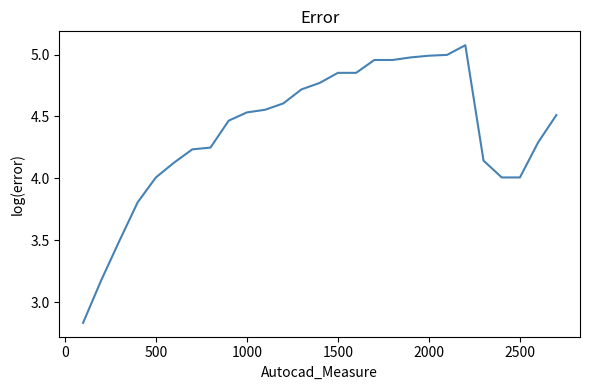

How many values exceed 4?

23